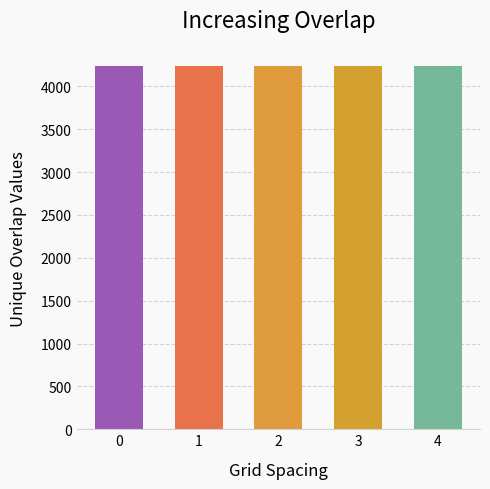

What is the smallest value displayed?

4236